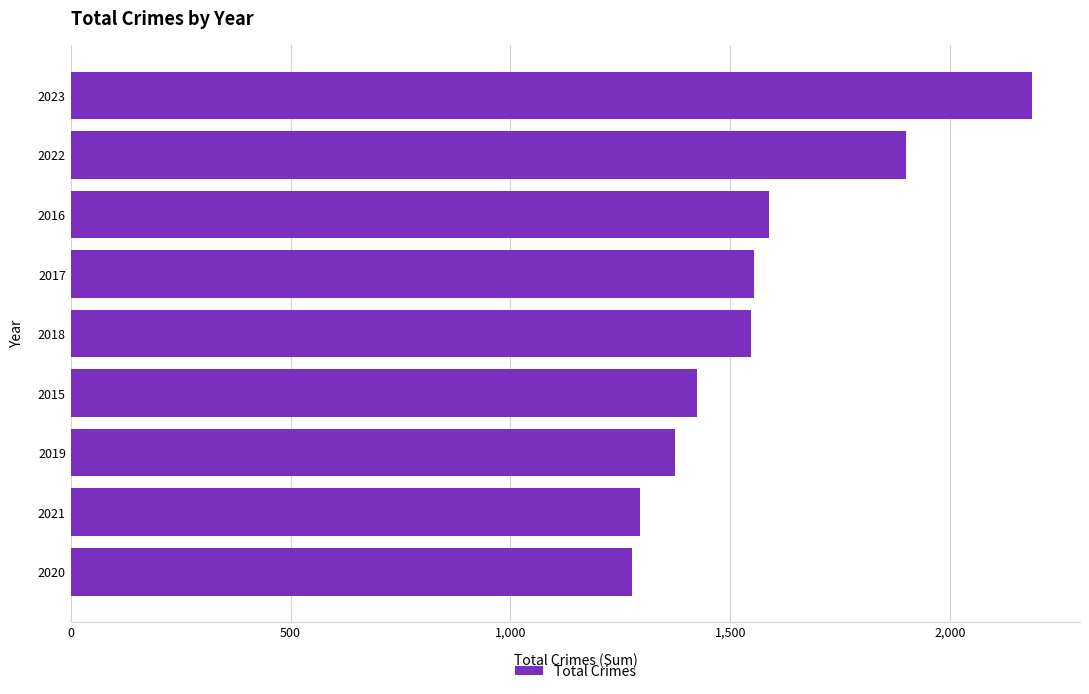

The chart shows a value of 1672 at 2020. True or false?

False